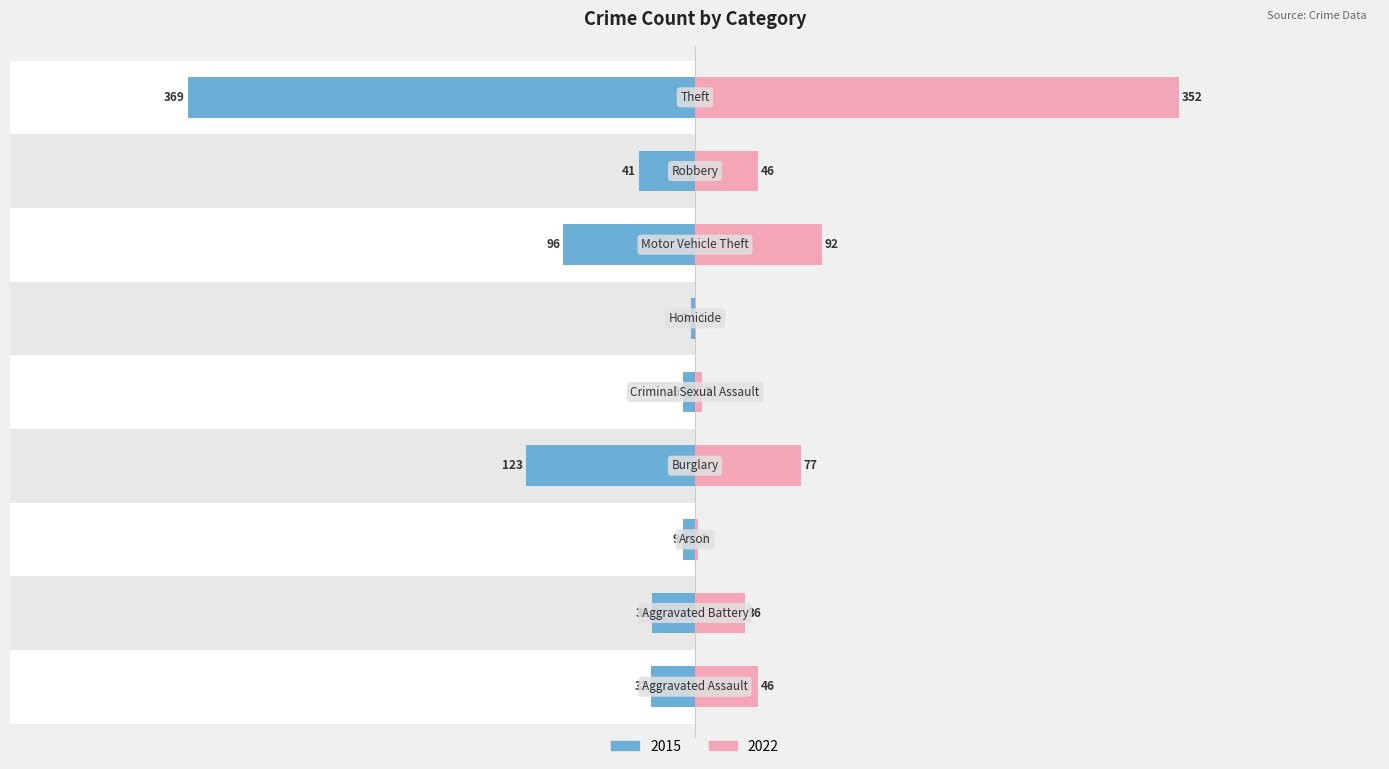

The value of 2022 at Motor Vehicle Theft is 46. True or false?

False